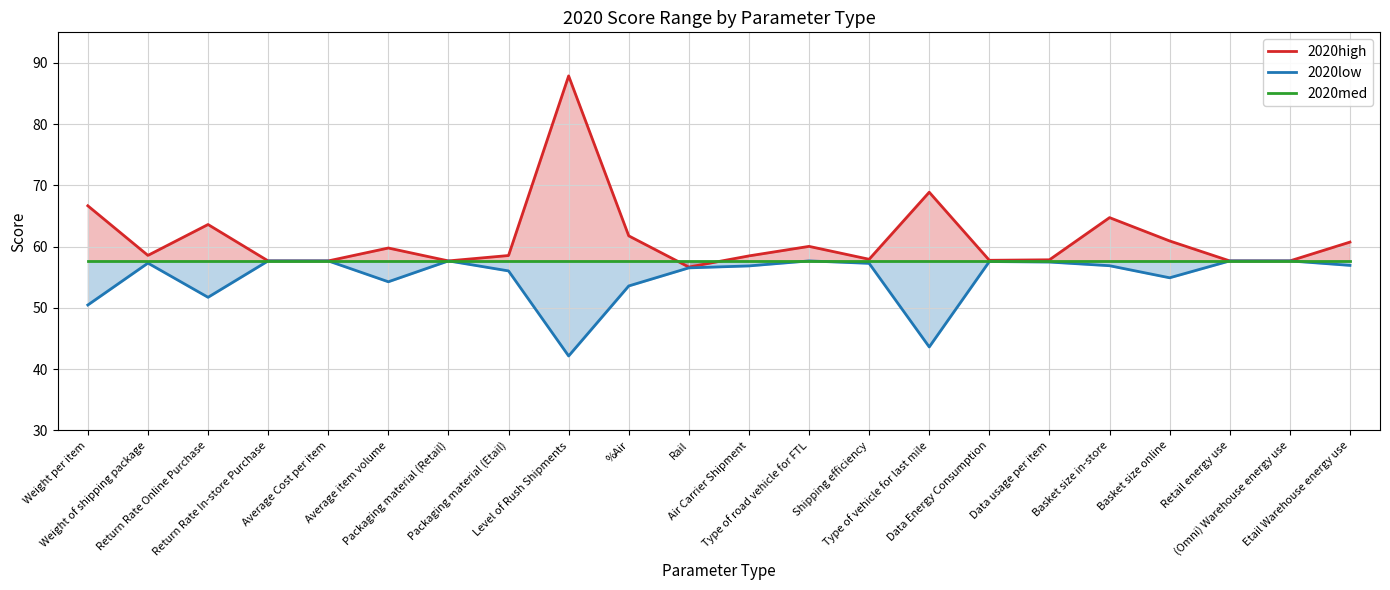

What is the average value of the 2020low series?

55.0